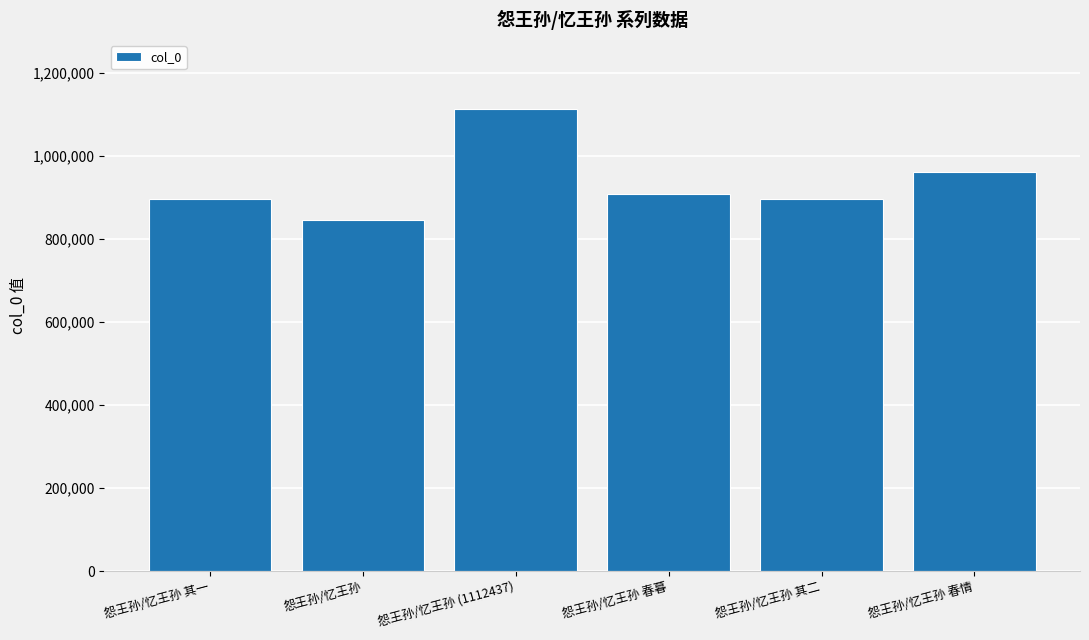

What is the change in value from 怨王孙/忆王孙 其一 to 怨王孙/忆王孙 其二?

-1